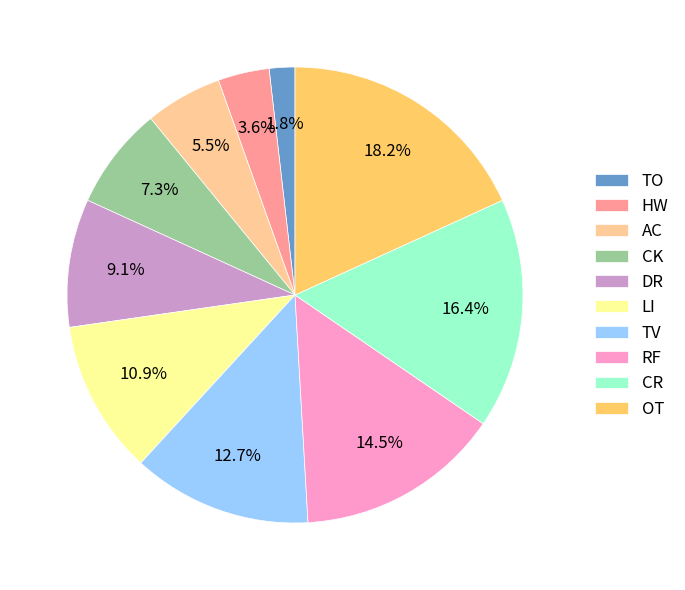

Which category has the smallest portion of the pie?

TO